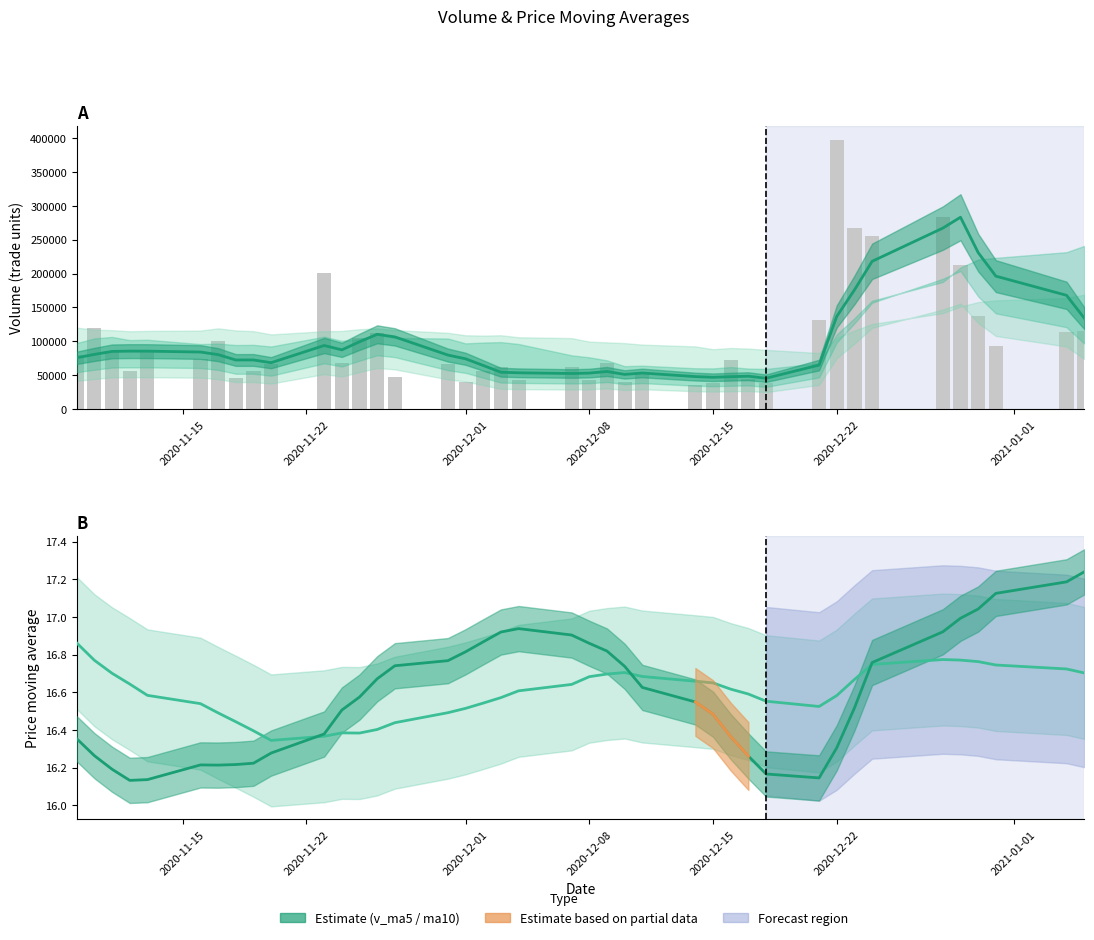

How many ma20 values are between 16 and 17?

40